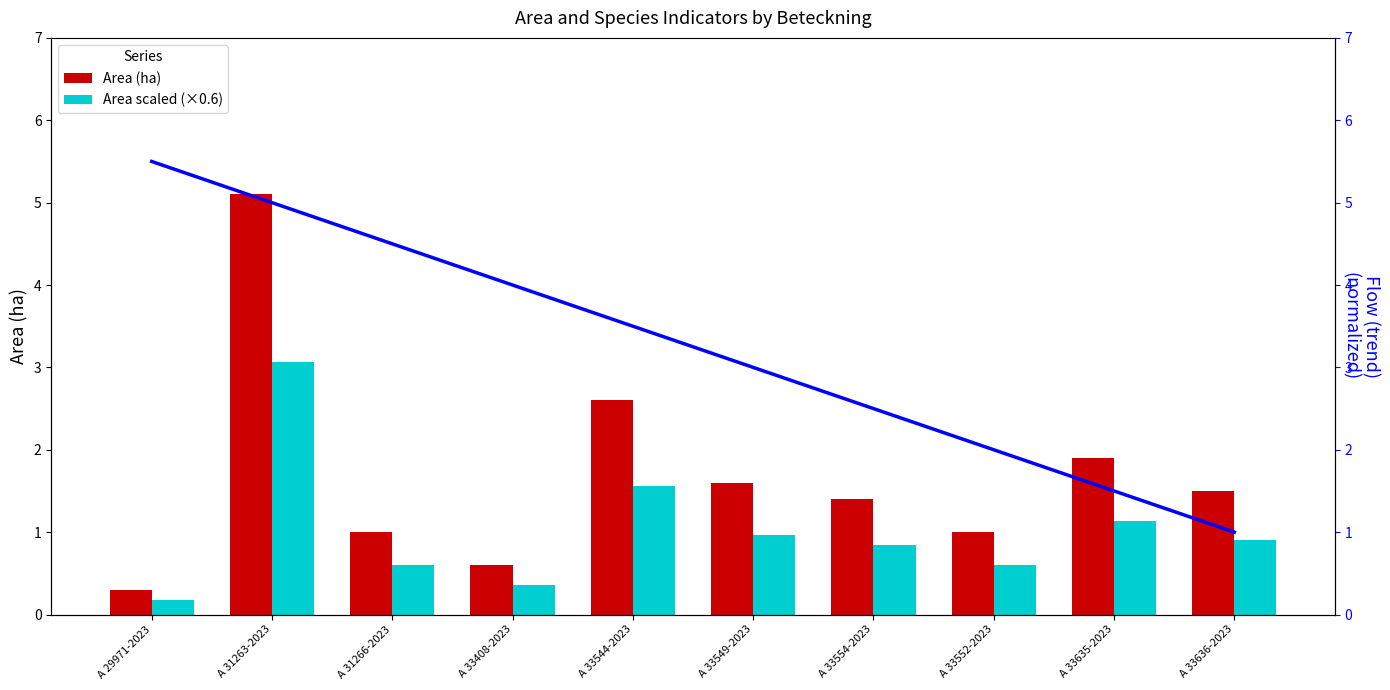

Reading left to right, transcribe all the data shown in this chart.

Area (ha): 0.3	5.1	1.0	0.6	2.6	1.6	1.4	1.0	1.9	1.5
Area scaled (×0.6): 0.2	3.1	0.6	0.4	1.6	1.0	0.8	0.6	1.1	0.9
Flow (trend): 5.5	5.0	4.5	4.0	3.5	3.0	2.5	2.0	1.5	1.0